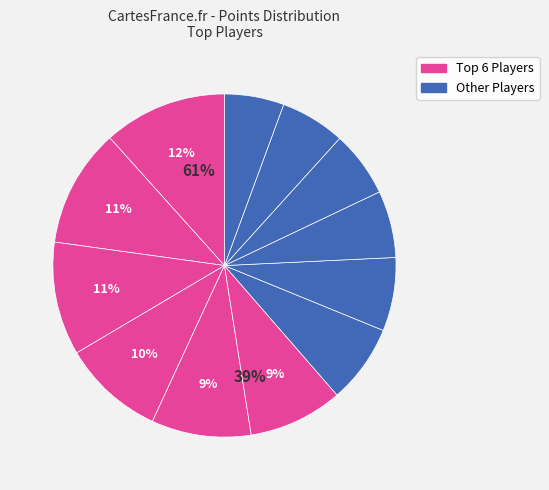

Is there a majority slice in this chart?

No